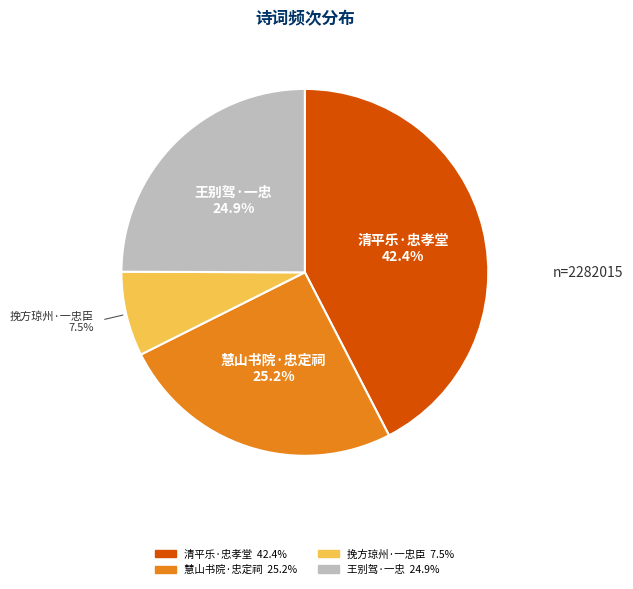

Is there a majority slice in this chart?

No